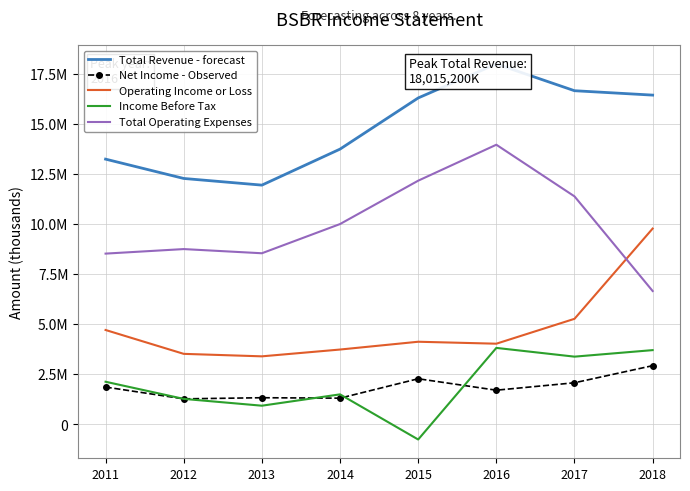

Reading right to left, what are all the values shown in this chart?

Total Revenue - forecast: 16458100	16677600	18015200	16316100	13759900	11960200	12293300	13259000
Net Income - Observed: 2938300	2083900	1712800	2284700	1314700	1336600	1280300	1869600
Operating Income or Loss: 9789500	5279500	4036400	4134000	3744500	3404600	3528800	4721100
Income Before Tax: 3715200	3389200	3826000	-750900	1504600	938300	1278500	2134900
Total Operating Expenses: 6668600	11398100	13978700	12182100	10015400	8555600	8764500	8537900